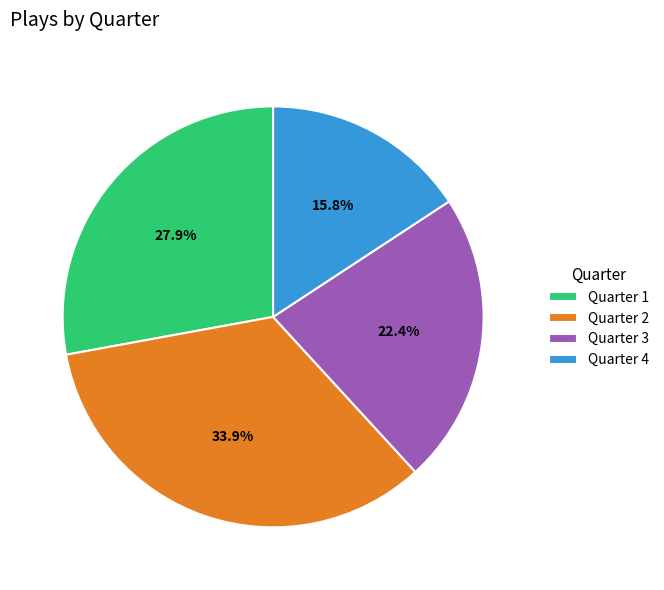

Which slice is the smallest?

Quarter 4